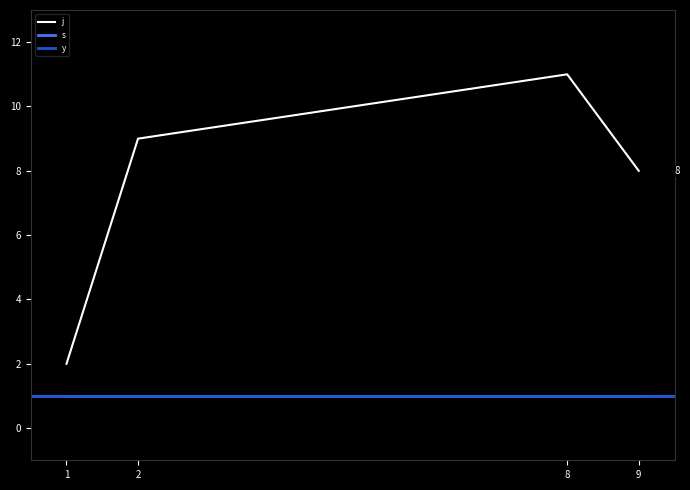

Which category has the highest value across all series?

8